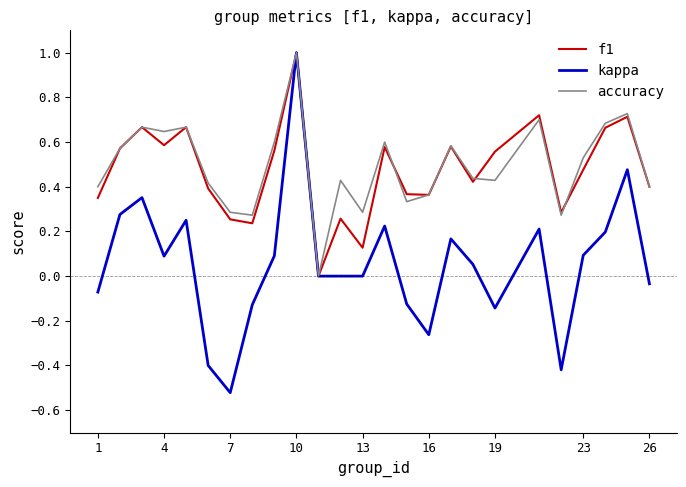

Which series has the largest range (max minus min)?

kappa